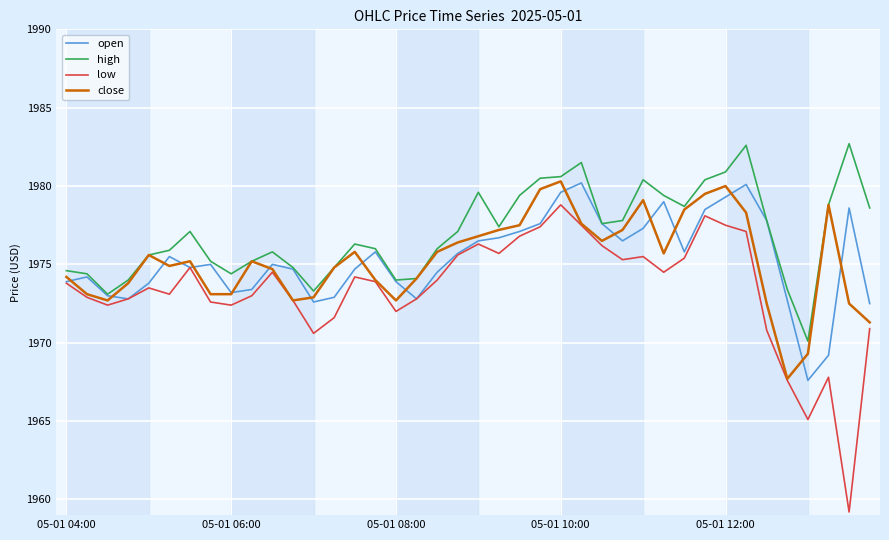

True or false: high and low cross at least once.

False